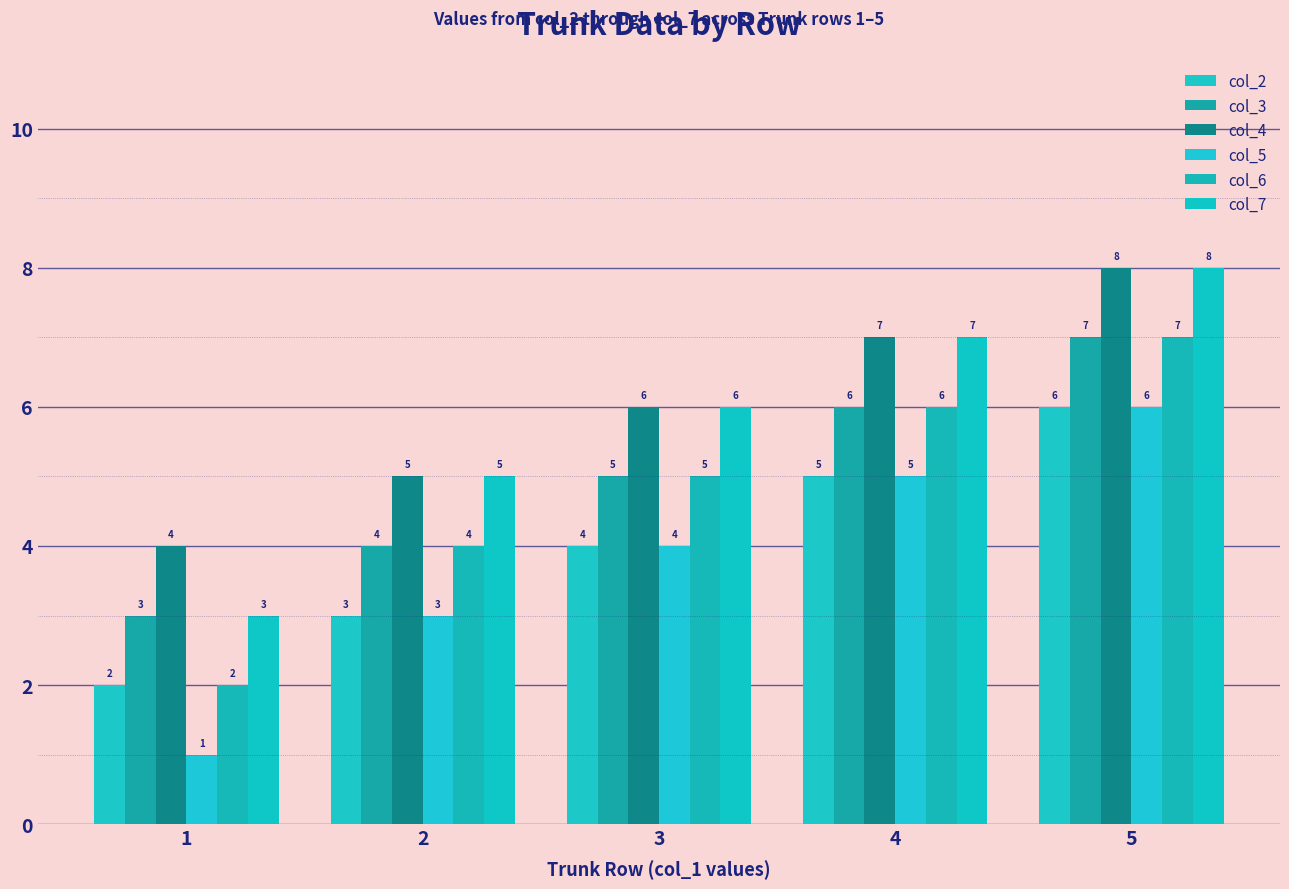

Reading right to left, extract all data points from this chart.

col_2: 6	5	4	3	2
col_3: 7	6	5	4	3
col_4: 8	7	6	5	4
col_5: 6	5	4	3	1
col_6: 7	6	5	4	2
col_7: 8	7	6	5	3